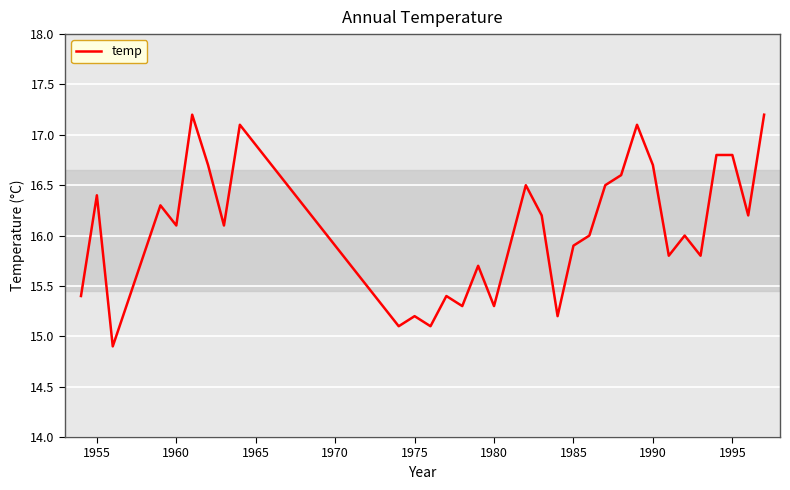

What is the difference between the maximum and minimum values?

2.3